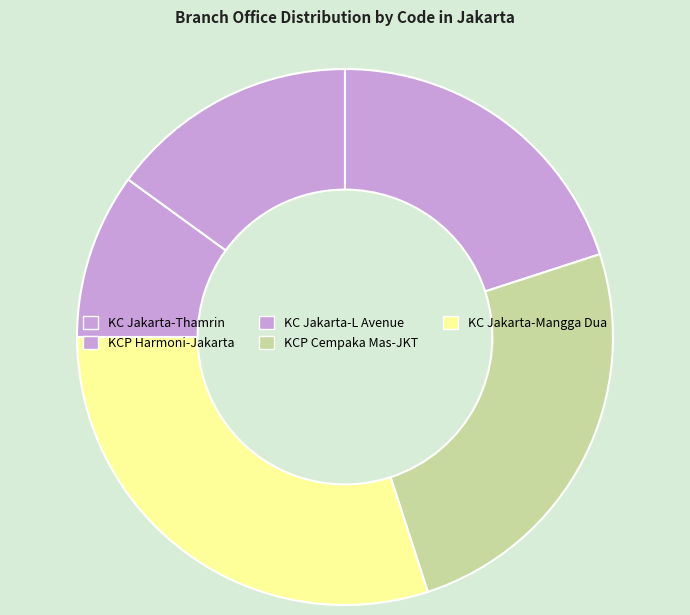

Which category has the biggest portion of the pie?

KC Jakarta-Mangga Dua